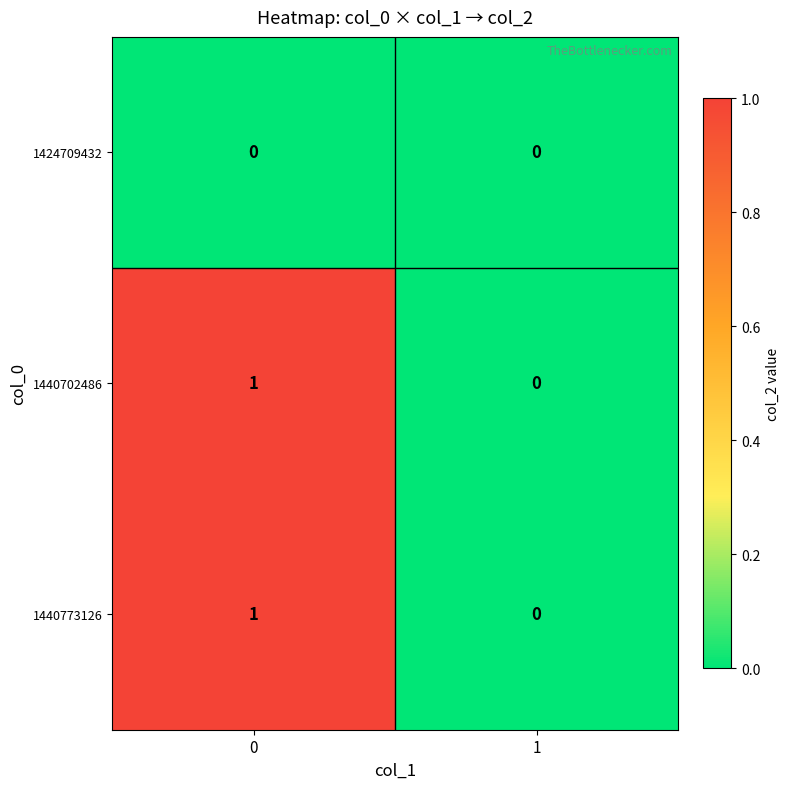

What is the greatest value displayed?

1